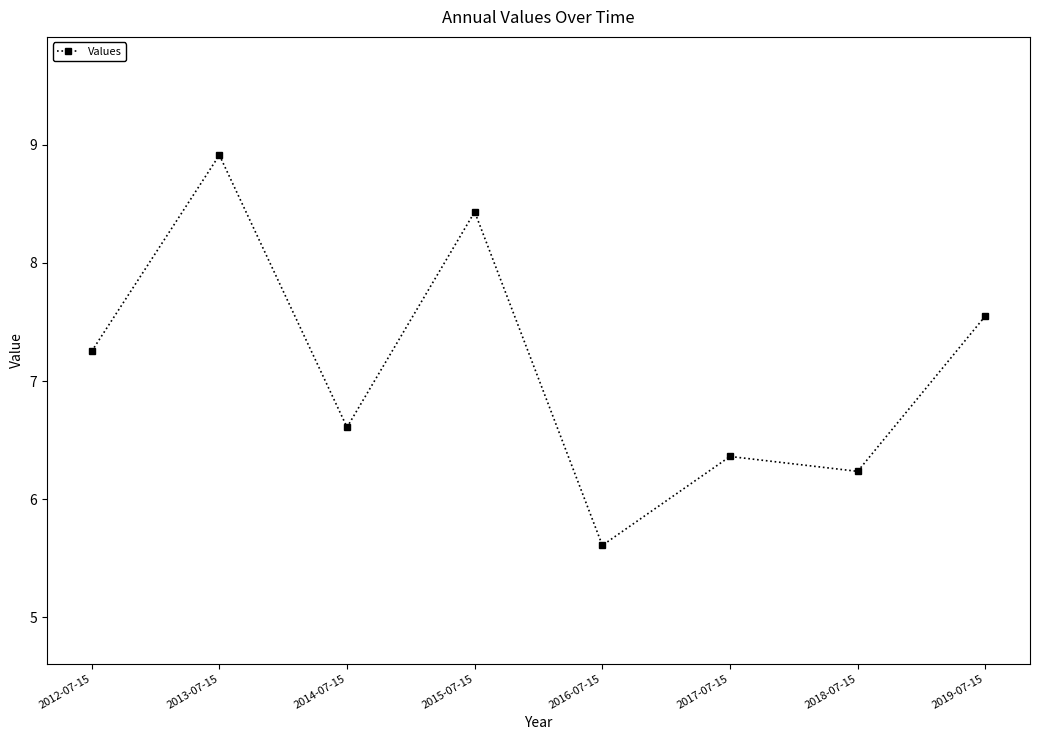

Where is the data nearest to the value 7?

2012-07-15